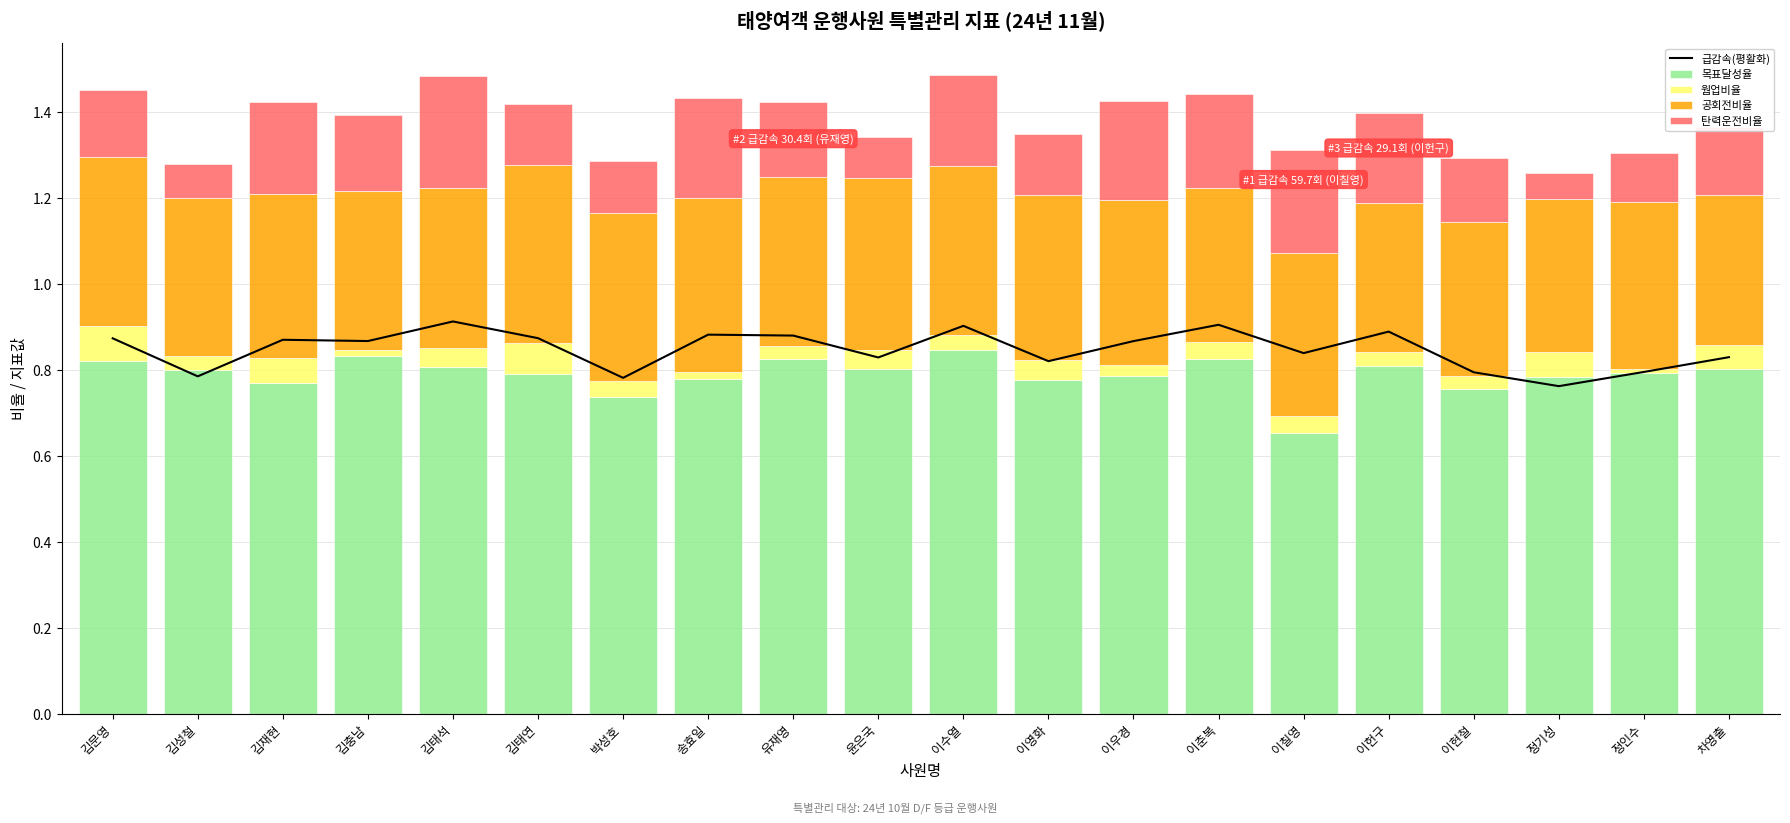

The value of 공회전비율 at 송효일 is 0.4. True or false?

True